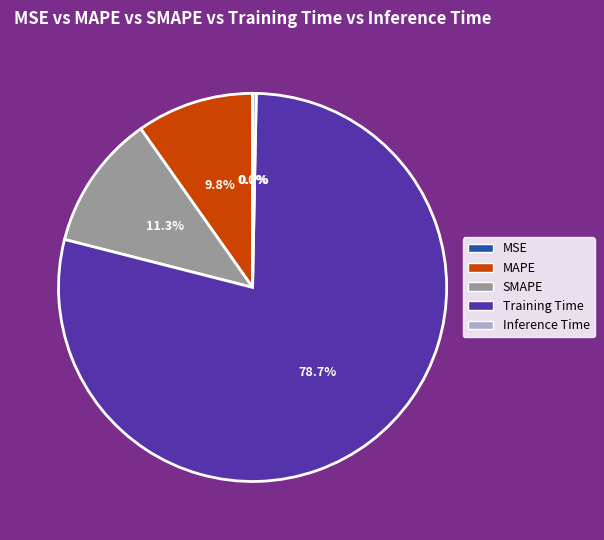

Which category has the biggest portion of the pie?

Training Time